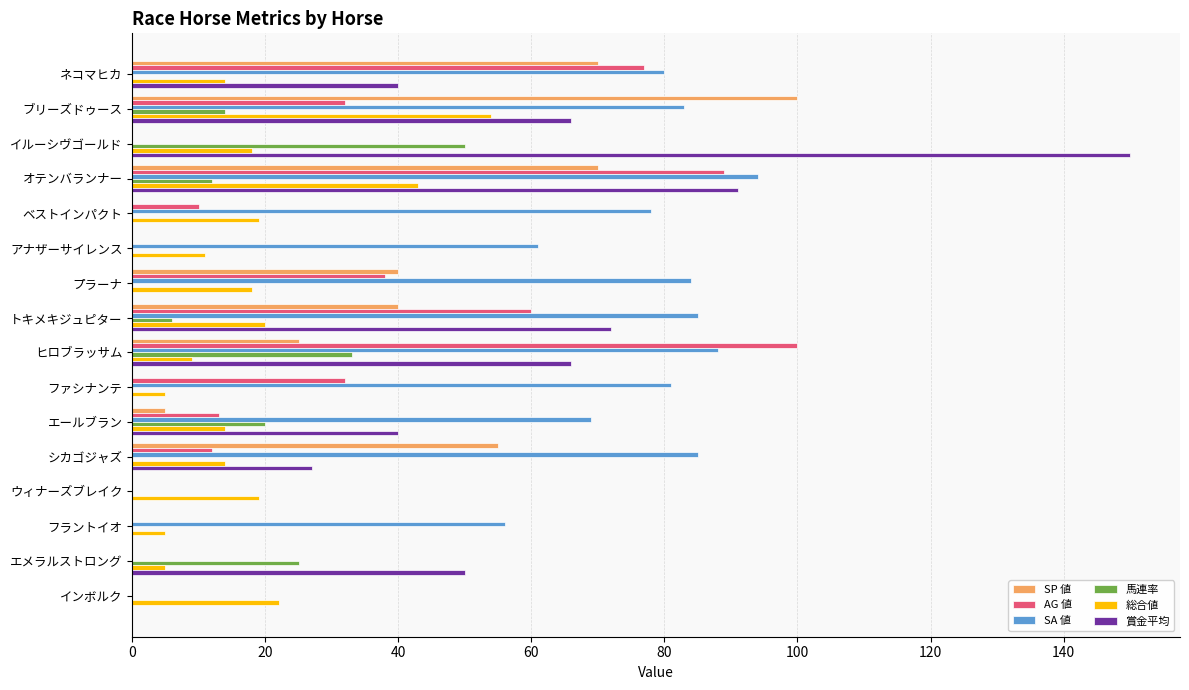

Is the value of 馬連率 at プラーナ greater than the value of SA 値 at フラントイオ?

No